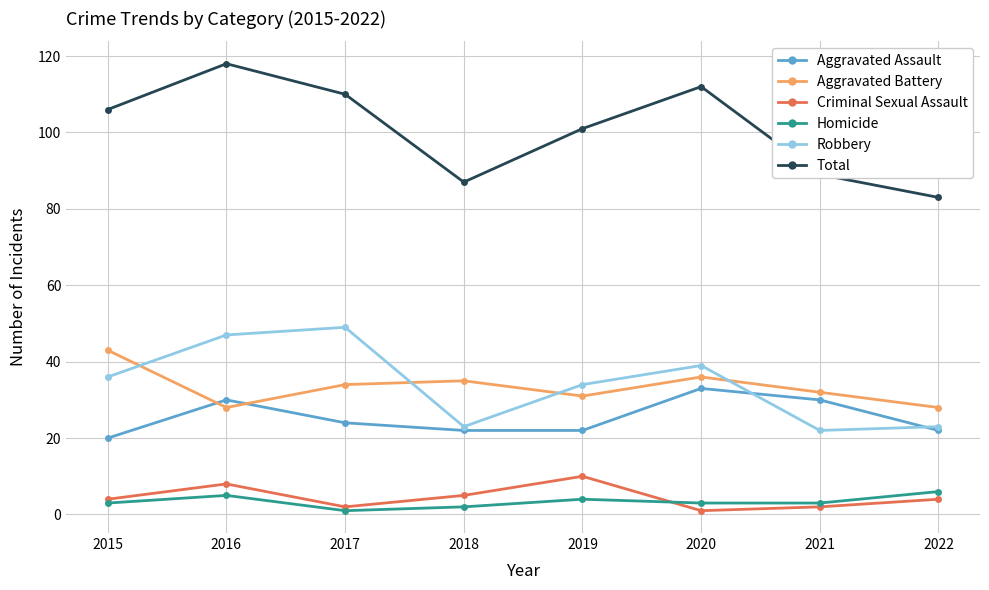

Where is the first local maximum for Robbery?

2017